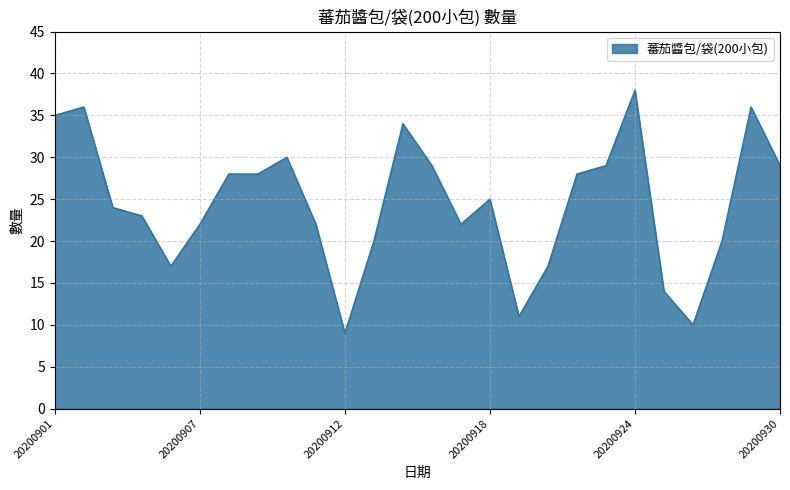

What is the minimum value shown in the chart?

9